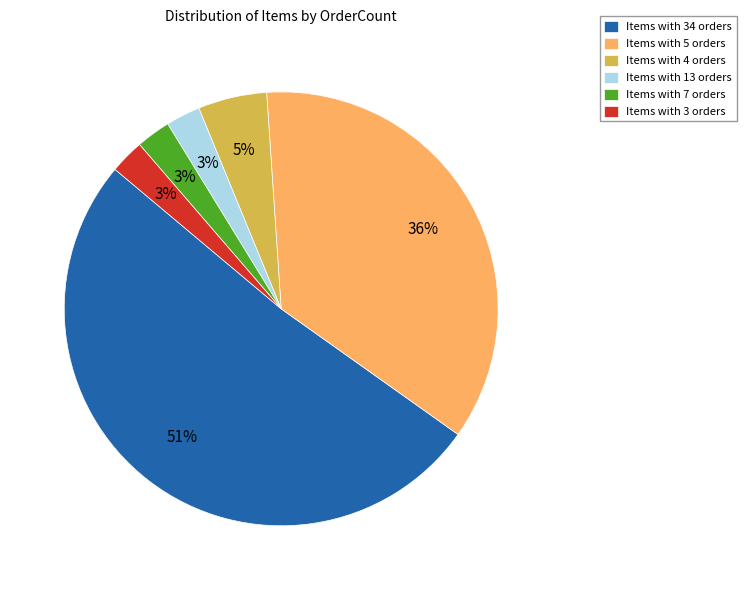

To the nearest percent, what portion does Items with 13 orders represent?

3%